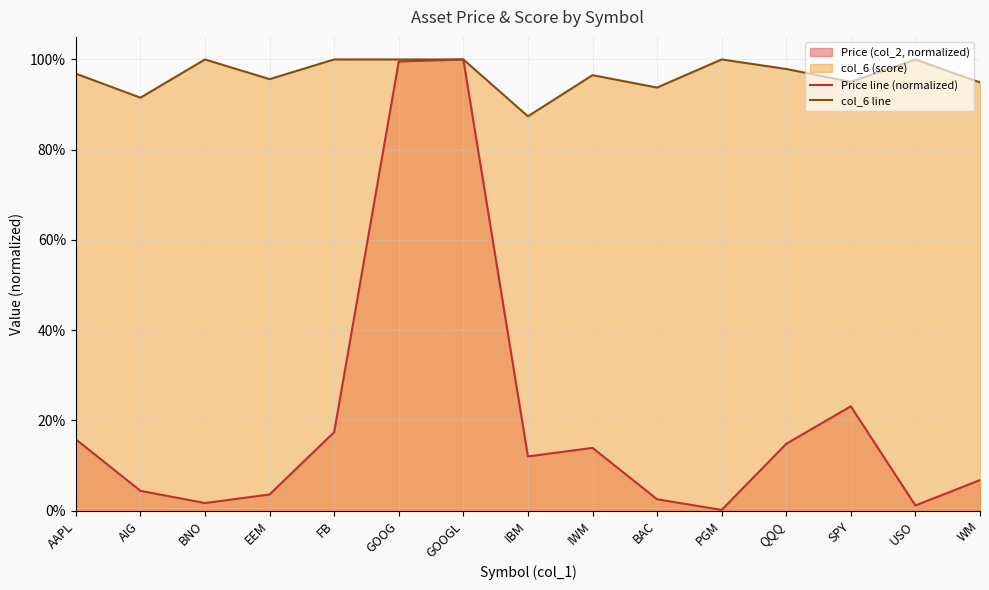

List the labels in order of Price line (normalized) value, largest first.

GOOGL, GOOG, SPY, FB, AAPL, QQQ, IWM, IBM, WM, AIG, EEM, BAC, BNO, USO, PGM